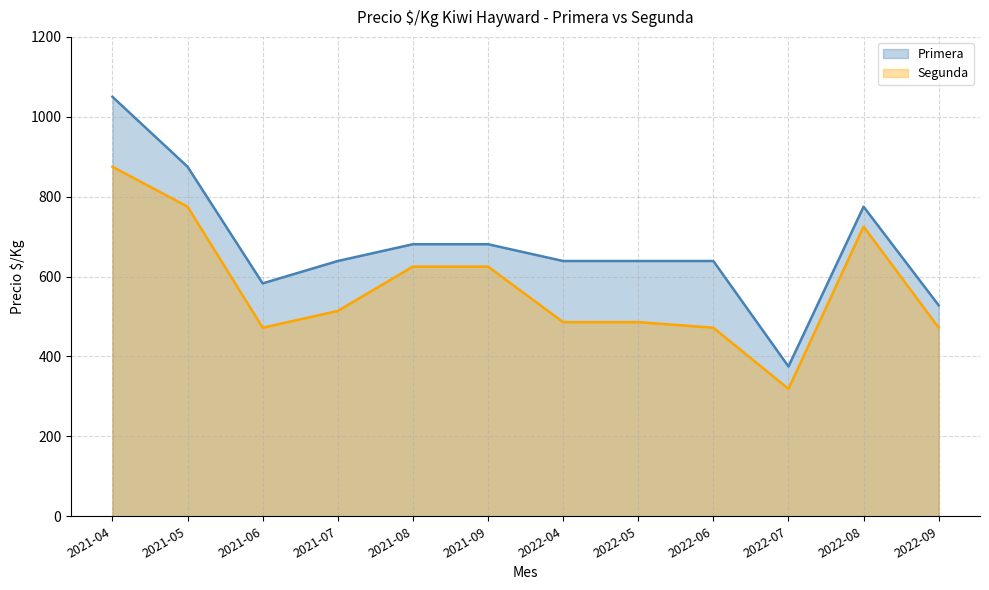

Which series changed the most between 2022-04 and 2022-07?

Primera